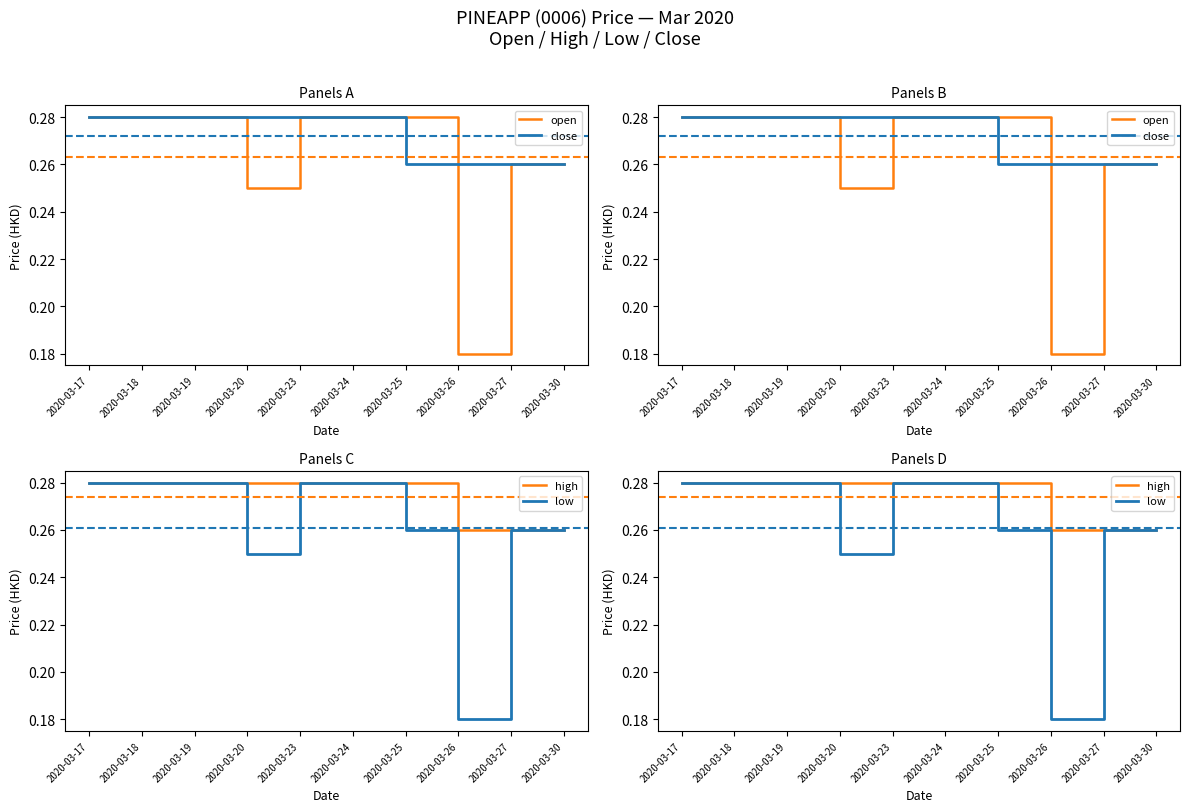

At 2020-03-25, list the series in order from smallest to largest.

close, low, open, high